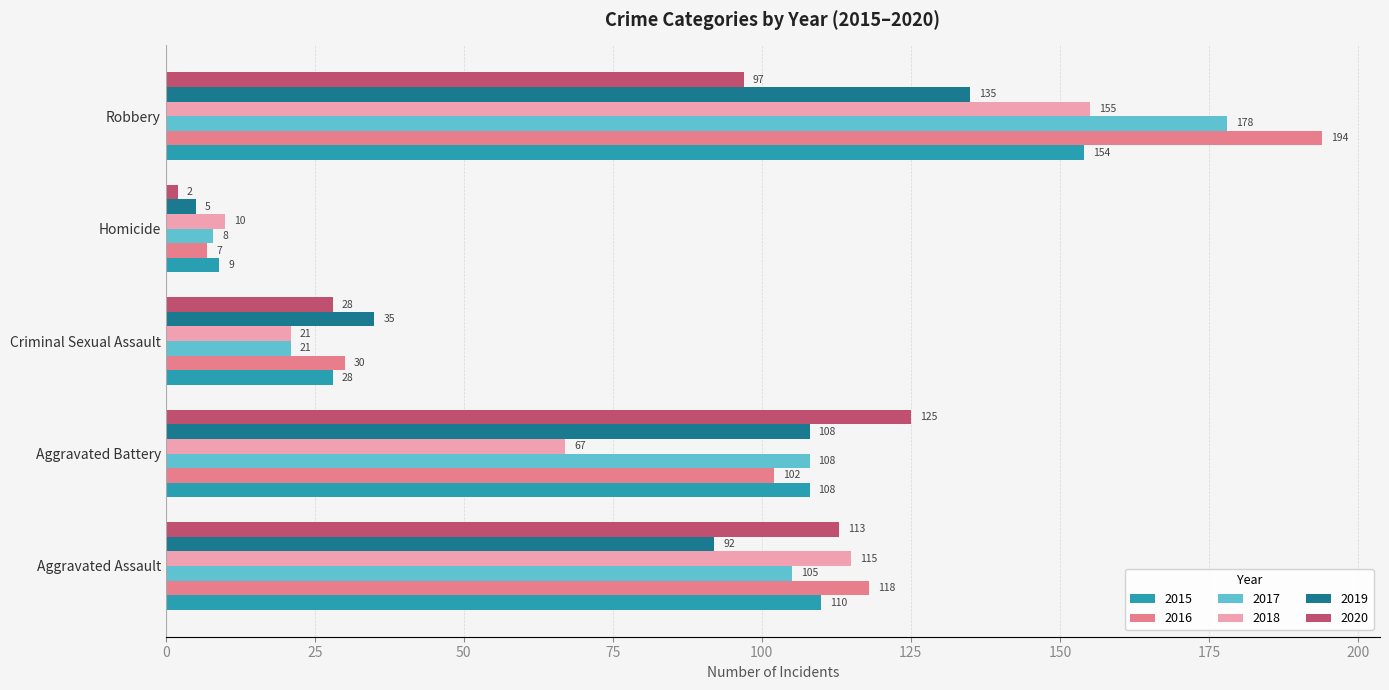

What is the smallest value displayed?

2